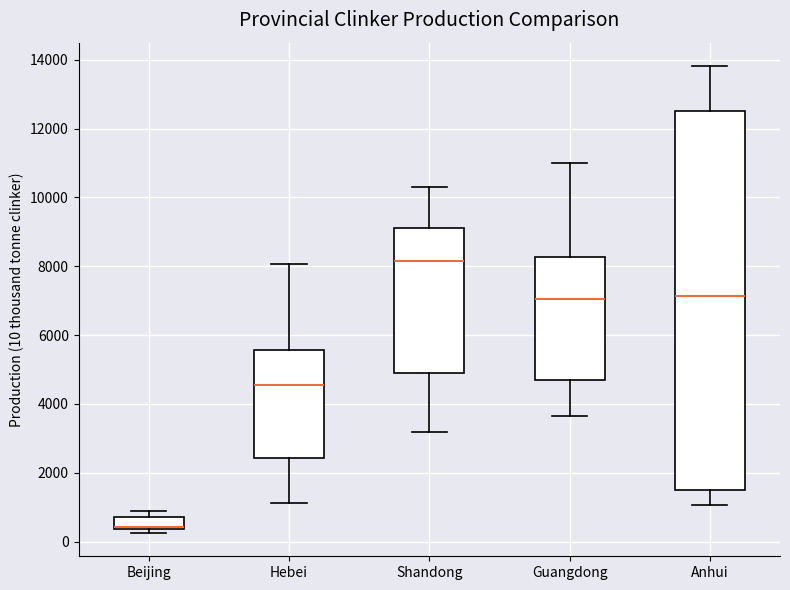

Reading left to right, read every box against the y-axis: the position of its median line, the range the box covers, and the ends of its whiskers. The values are not printed on the chart, so give them approximately, as read against the axis.

Beijing: median 400 (drawn on the box's lower edge), box 400 to 800, whiskers 200 to 800 (just above the box's upper edge)
Hebei: median 4600, box 2400 to 5600, whiskers 1200 to 8000
Shandong: median 8200, box 4800 to 9200, whiskers 3200 to 10200
Guangdong: median 7000, box 4600 to 8200, whiskers 3600 to 11000
Anhui: median 7200, box 1600 to 12600, whiskers 1000 to 13800